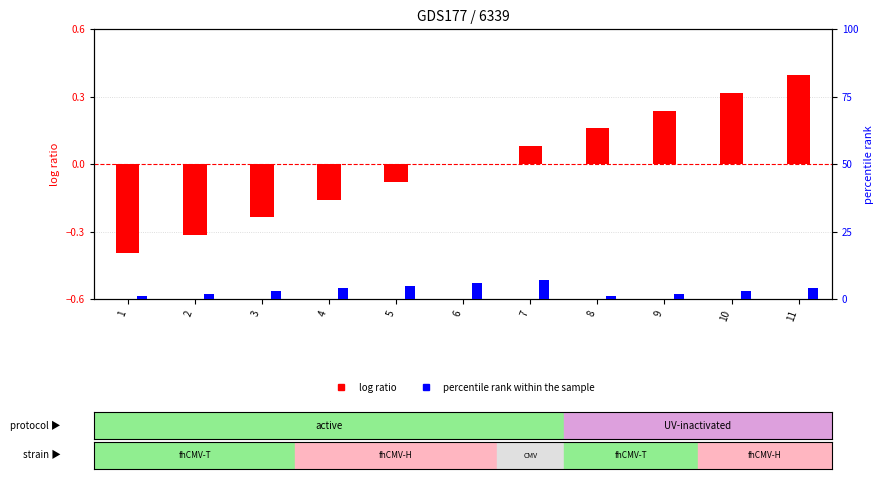

What is the value of the percentile rank within the sample bar at the 2nd from the left?

2.0